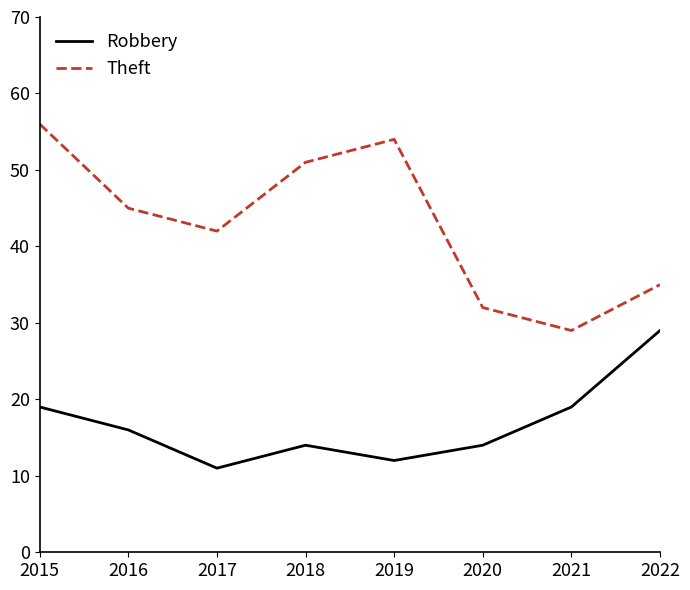

True or false: Robbery has a value of 19 at 2015.

True